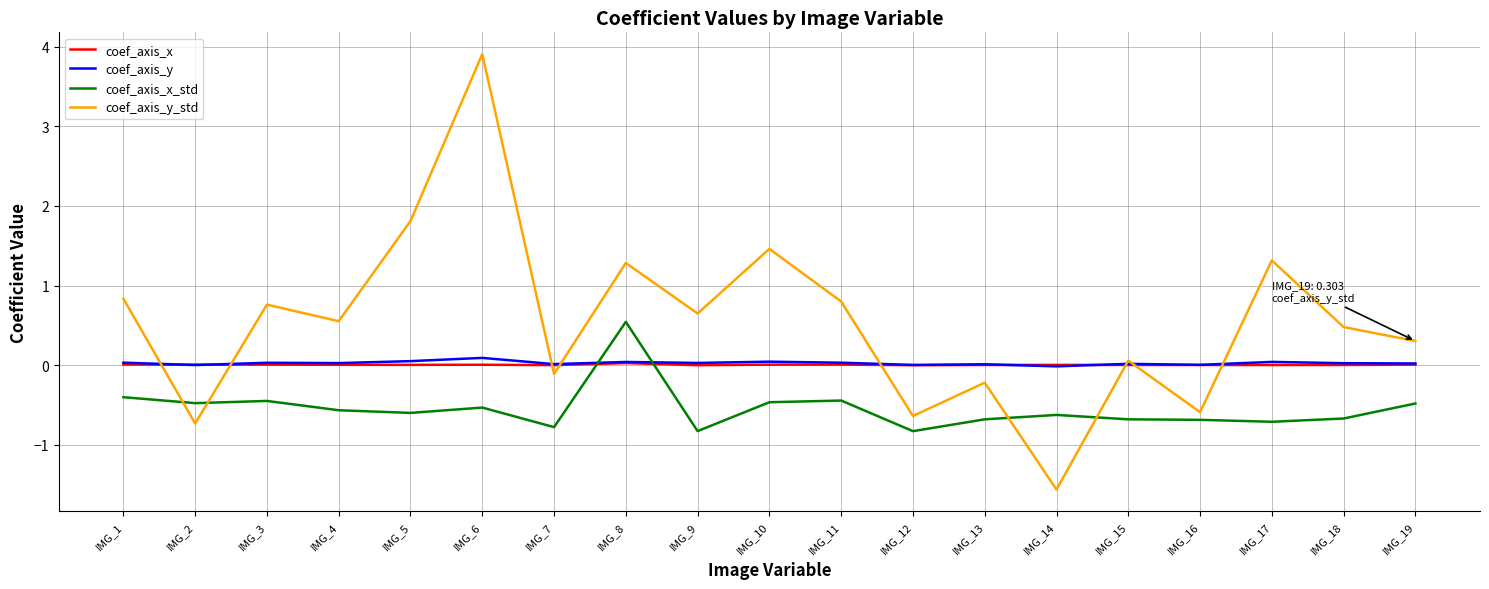

Count the number of categories in the chart.

19